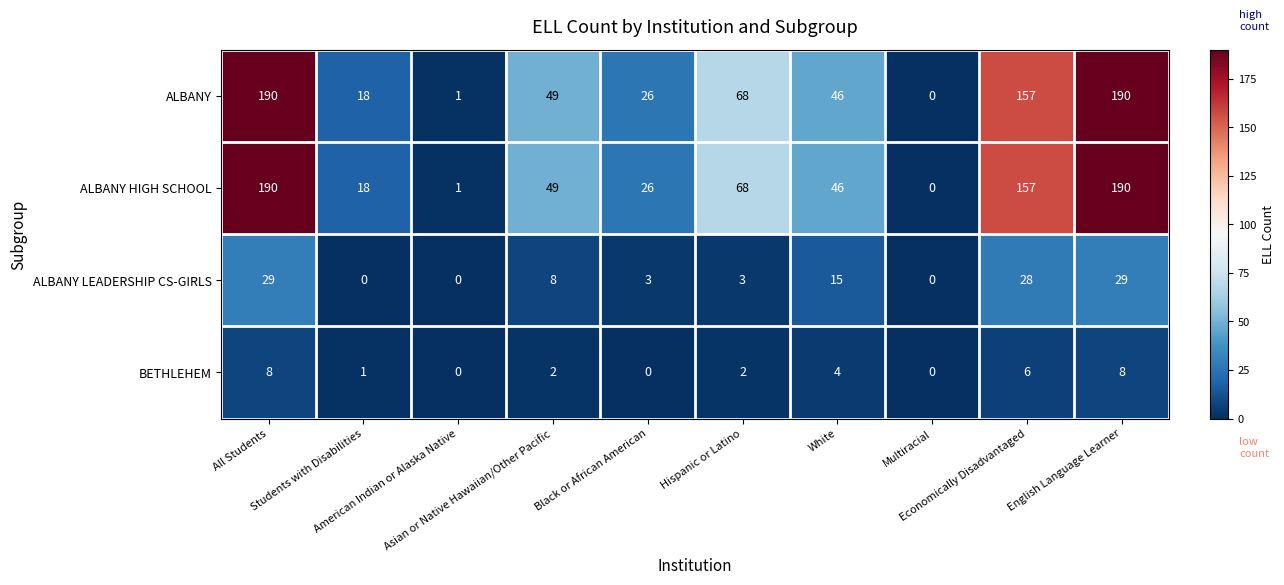

At how many categories does at least one series exceed 103?

3